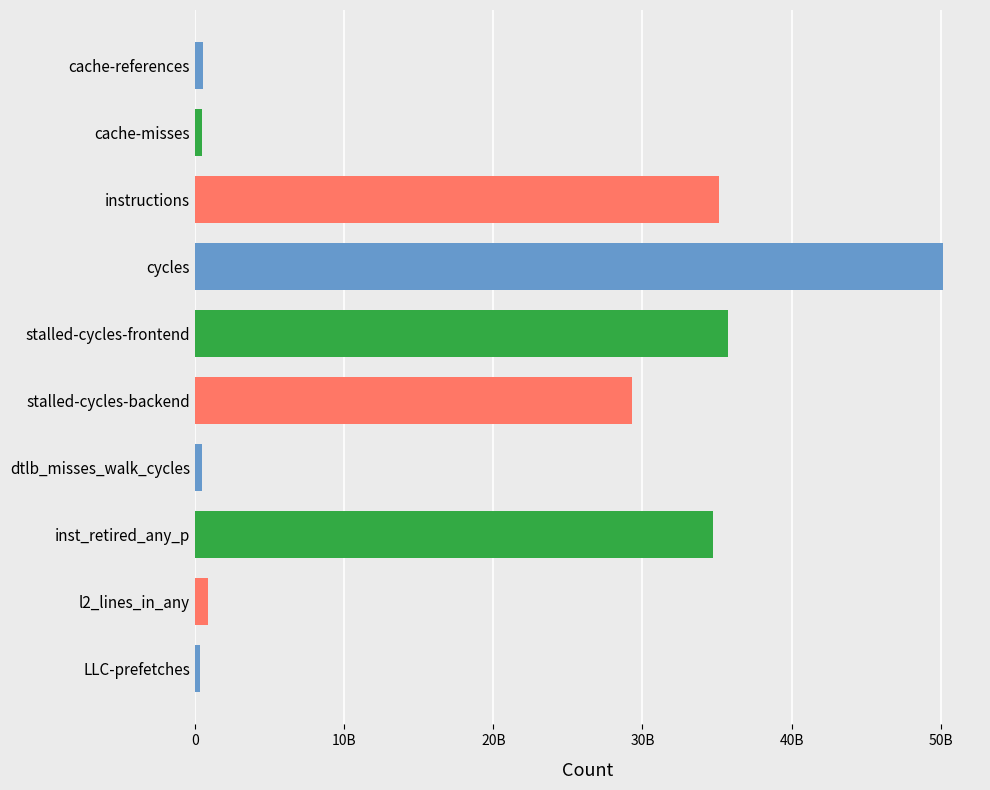

Where is the data nearest to the value 25234808000?

stalled-cycles-backend